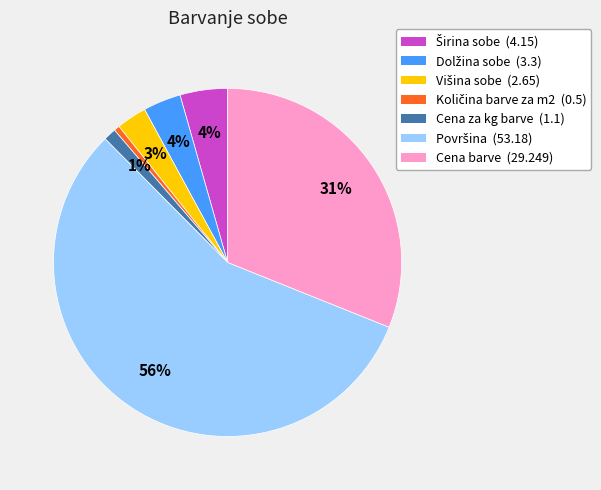

To the nearest percent, what is the average slice percentage?

14%